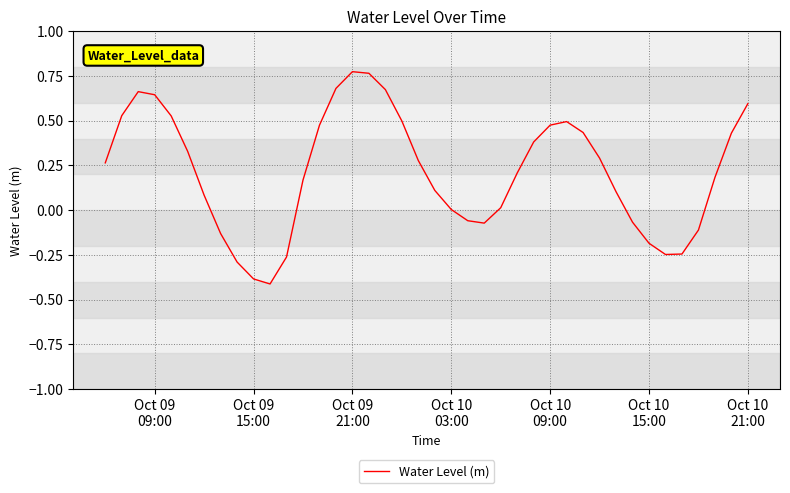

What is the difference between the maximum and minimum values?

1.2